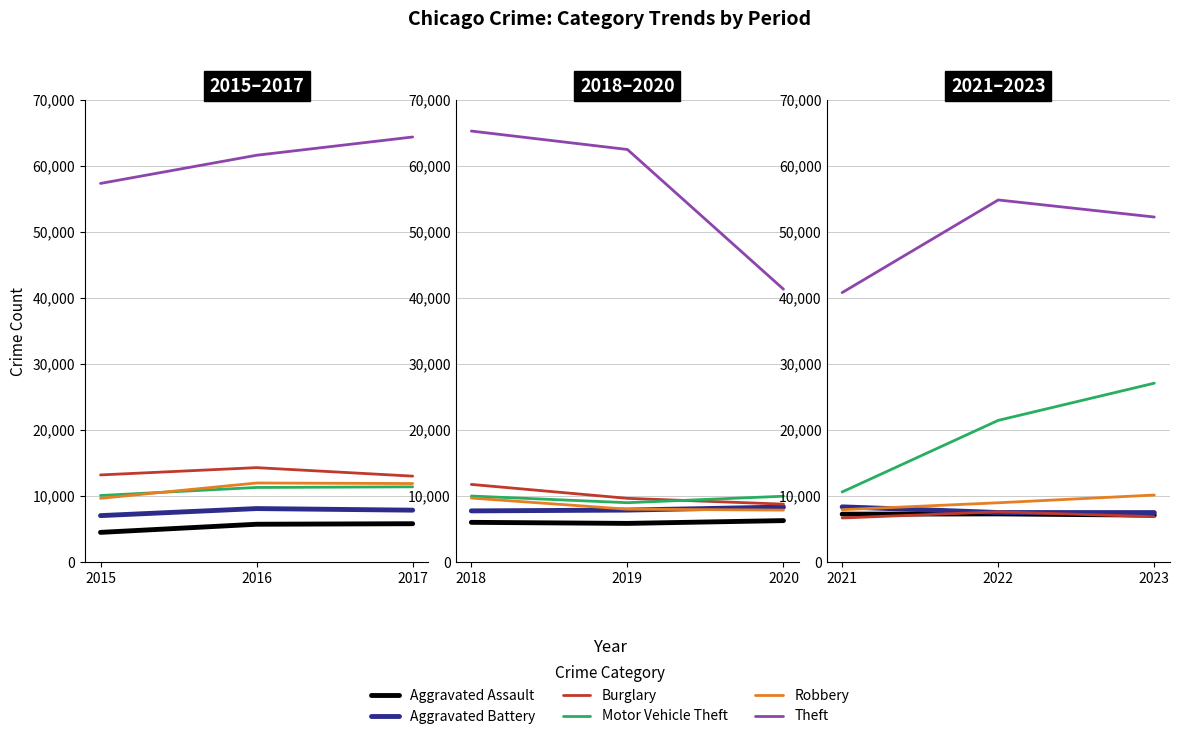

The value of Aggravated Assault at 2021 is 10727. True or false?

False